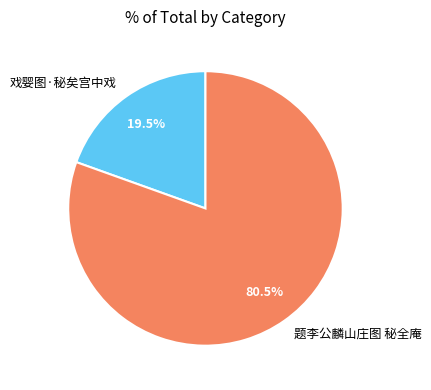

To the nearest percent, what is the difference between the 题李公麟山庄图 秘全庵 and 戏婴图·秘矣宫中戏 slice percentages?

61%